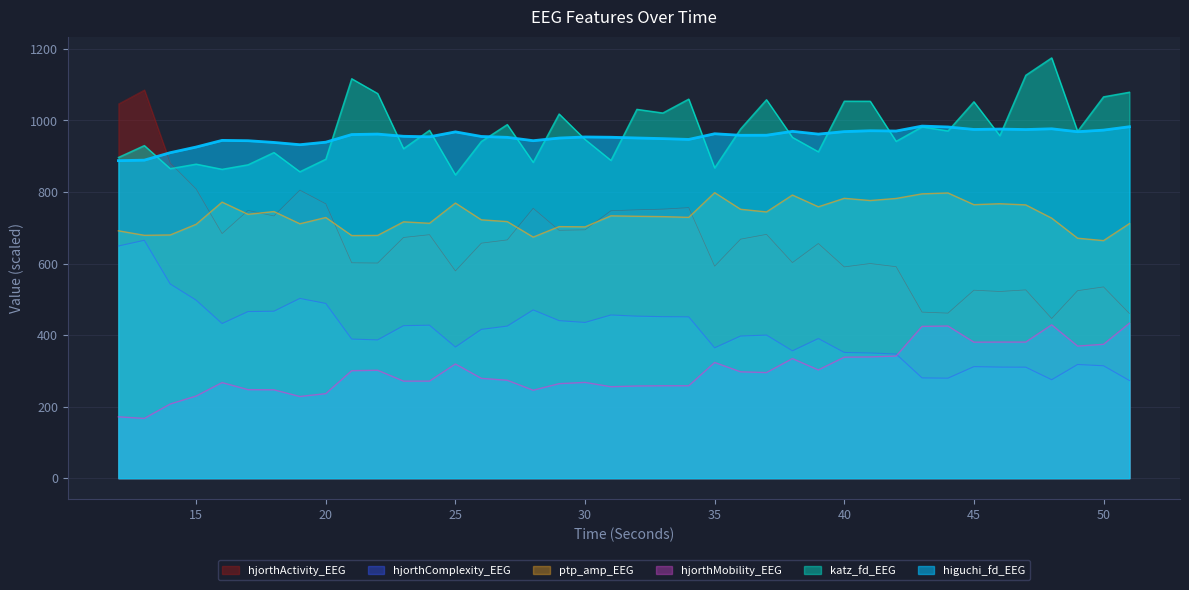

What is the lowest value of the hjorthActivity_EEG series?

446.3